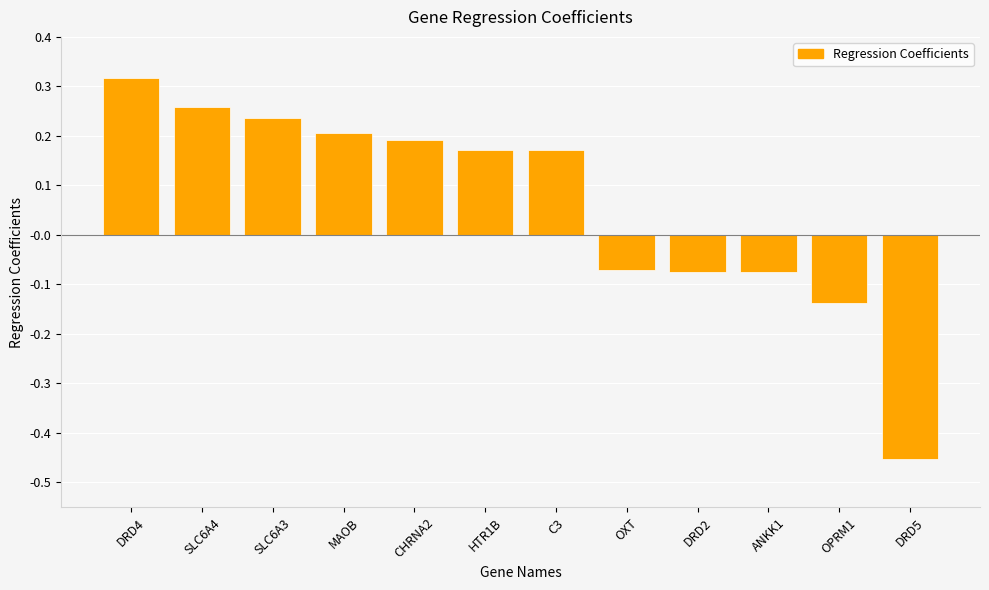

Which category has the highest value across all series?

DRD4